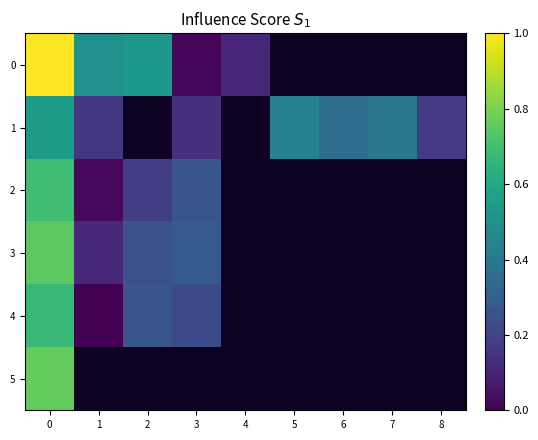

Which category has the lowest value across all series?

1